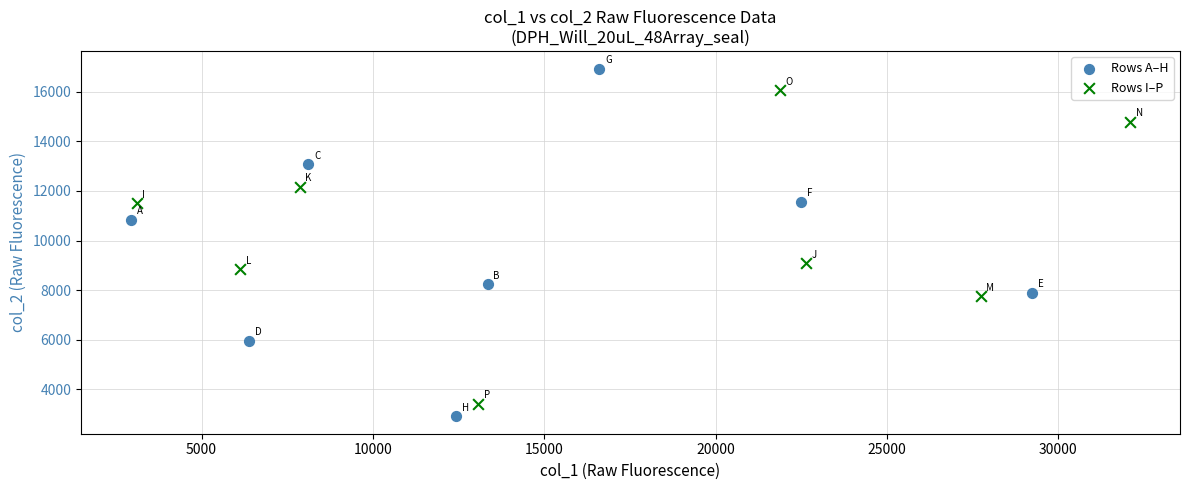

What are all the series names shown in the legend?

Rows A–H, Rows I–P